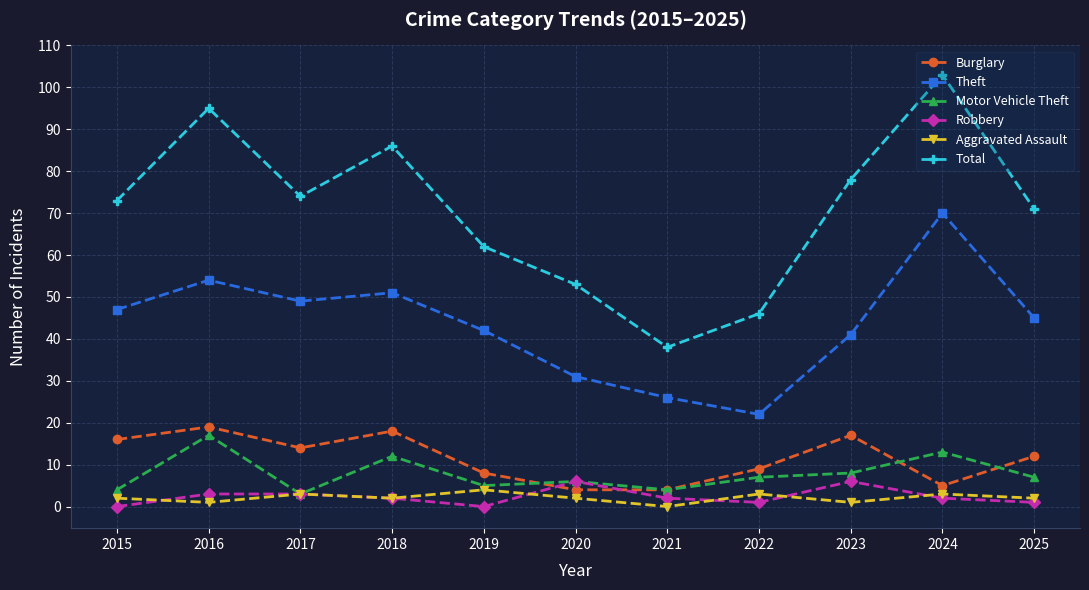

How many interior local peaks does the Theft series have?

3